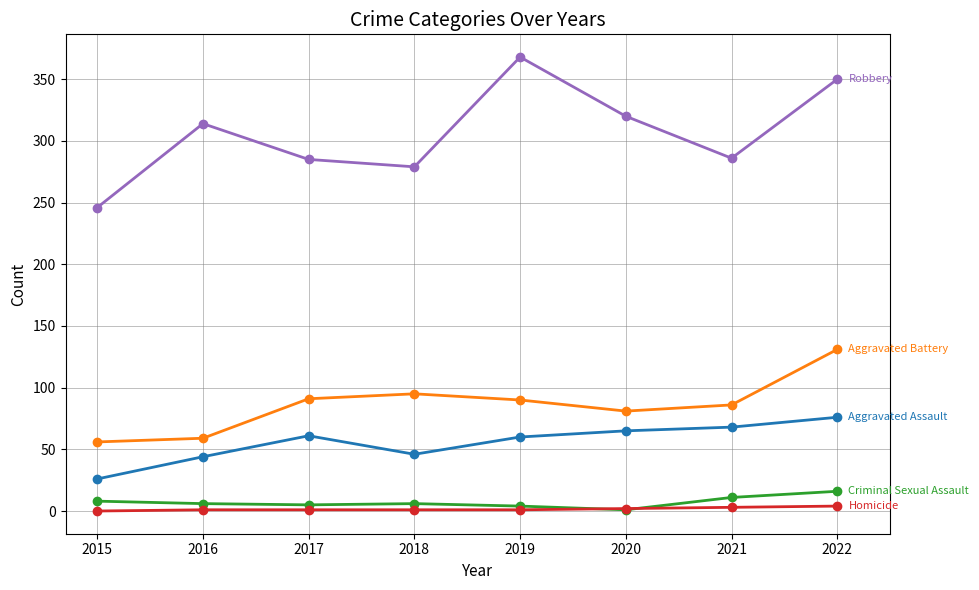

At which category is the sum across all series the highest?

2022